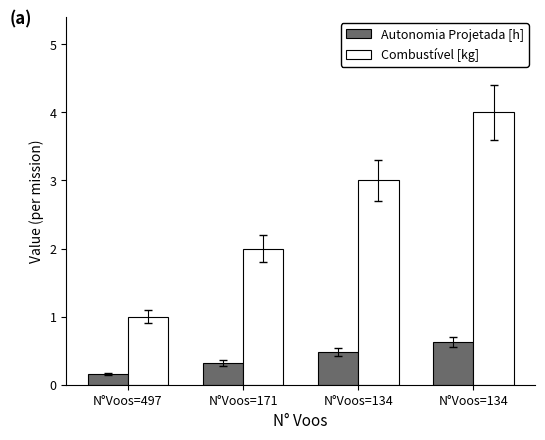

What is the minimum value shown in the chart?

0.2